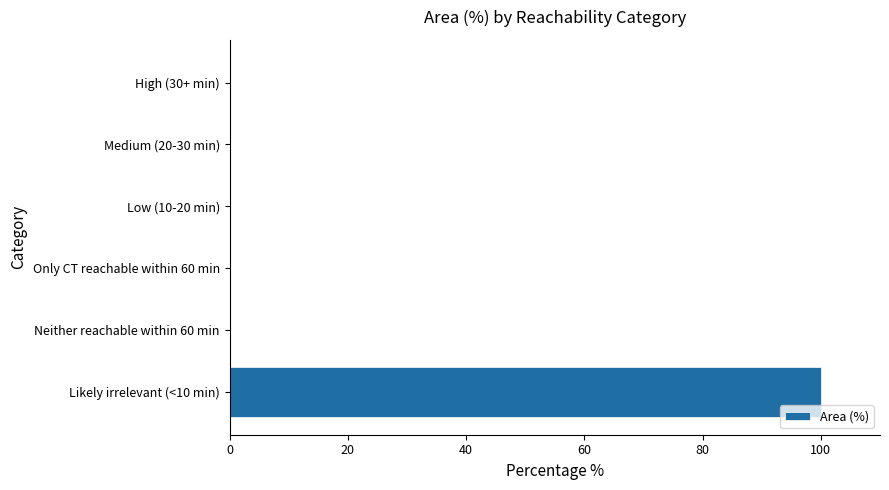

What is the sum of the values at High (30+ min) and Likely irrelevant (<10 min)?

100